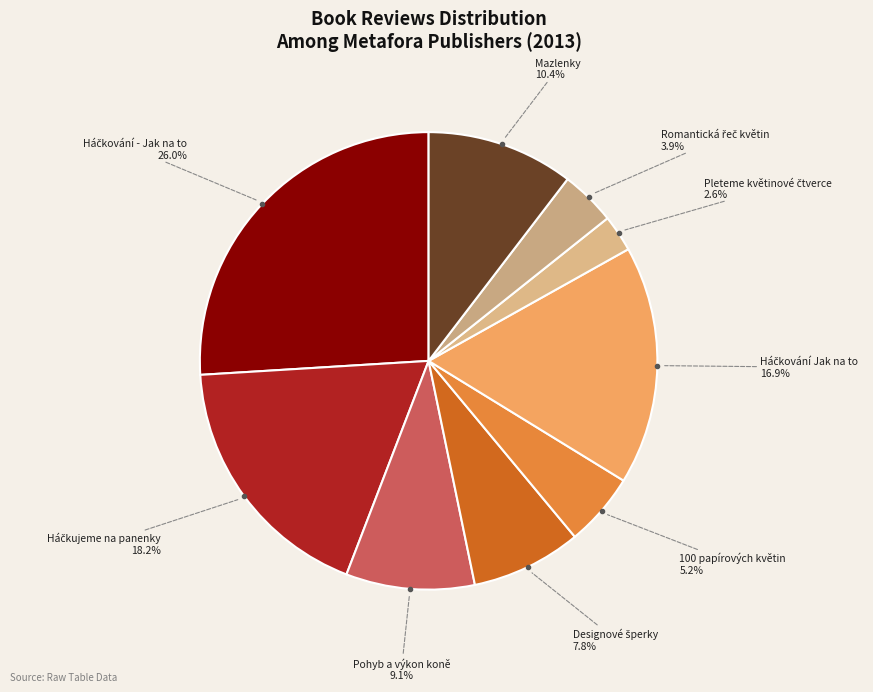

Is there a majority slice in this chart?

No